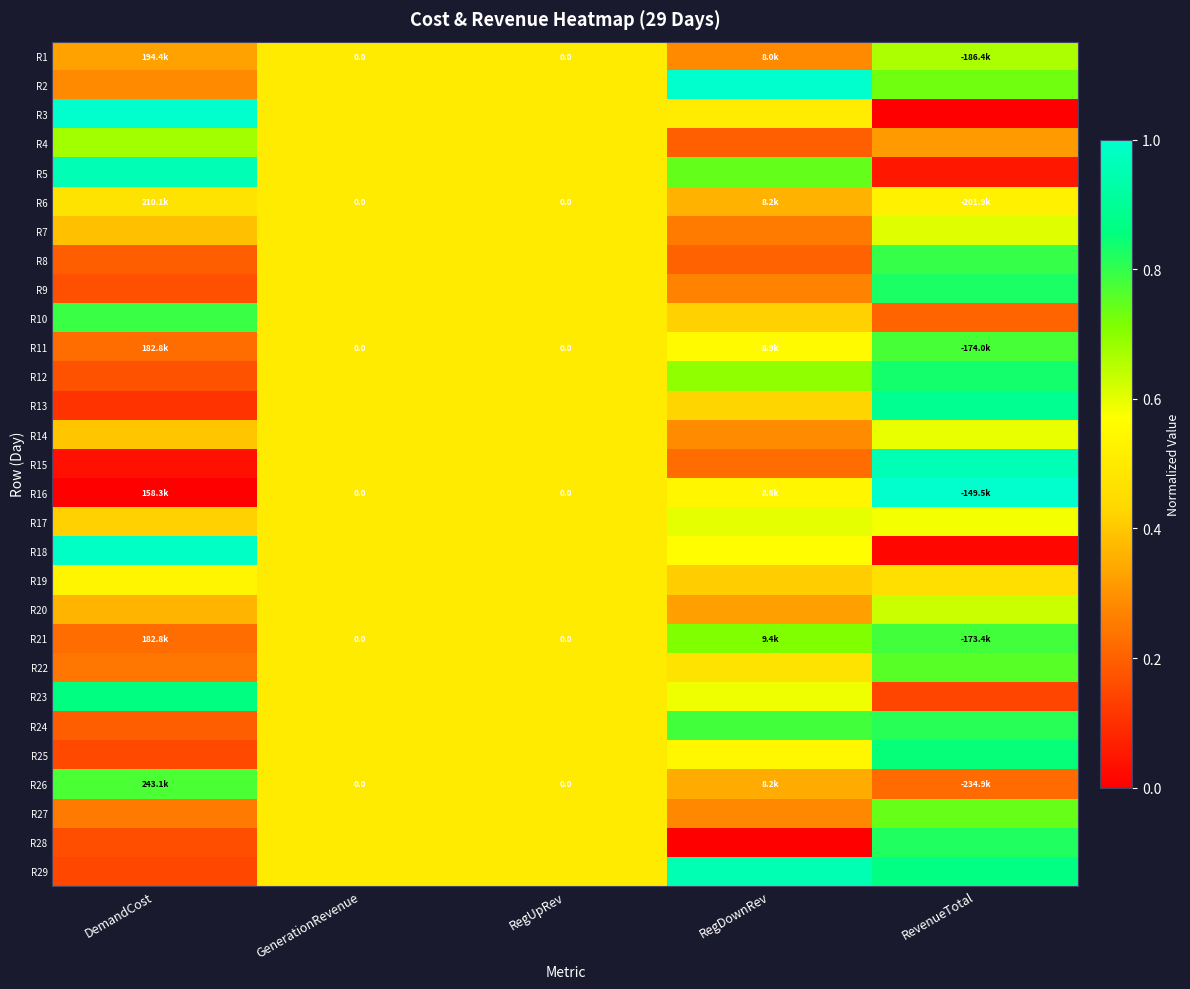

True or false: R26 has a value of 0.9 at GenerationRevenue.

False